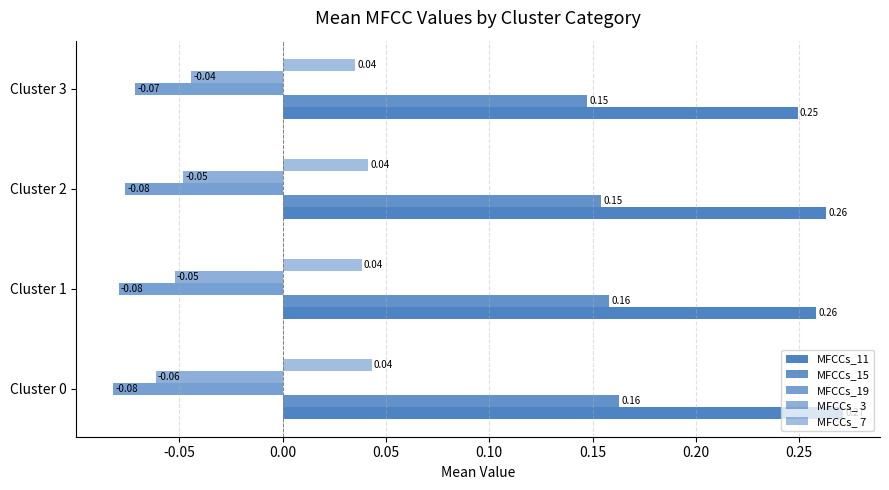

Reading left to right, extract all data points from this chart.

MFCCs_11: 0.3	0.3	0.3	0.2
MFCCs_15: 0.2	0.2	0.2	0.1
MFCCs_19: -0.1	-0.1	-0.1	-0.1
MFCCs_ 3: -0.1	-0.1	-0.0	-0.0
MFCCs_ 7: 0.0	0.0	0.0	0.0